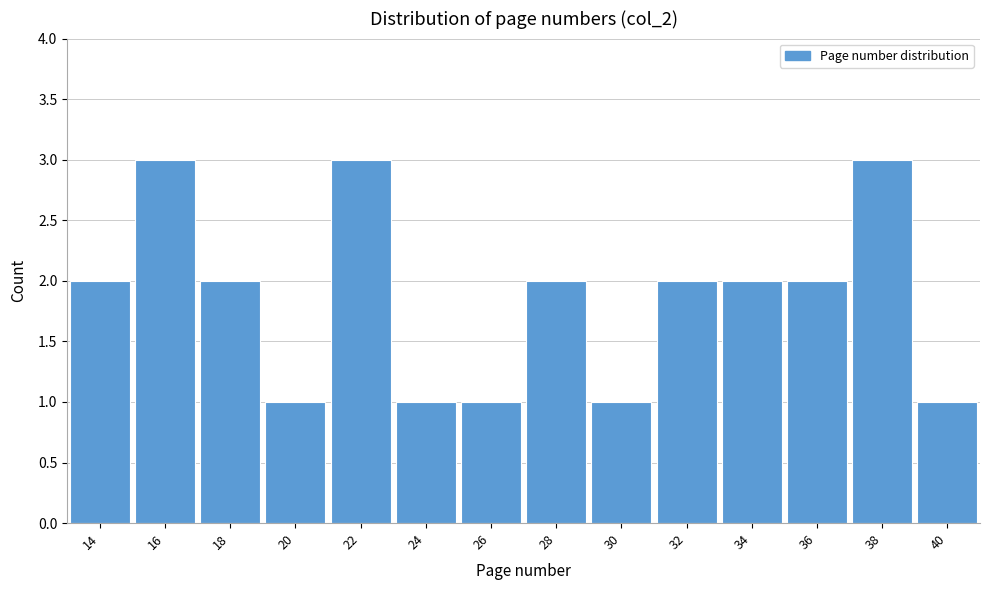

Reading right to left, list all the values displayed in this chart.

1	3	2	2	2	1	2	1	1	3	1	2	3	2